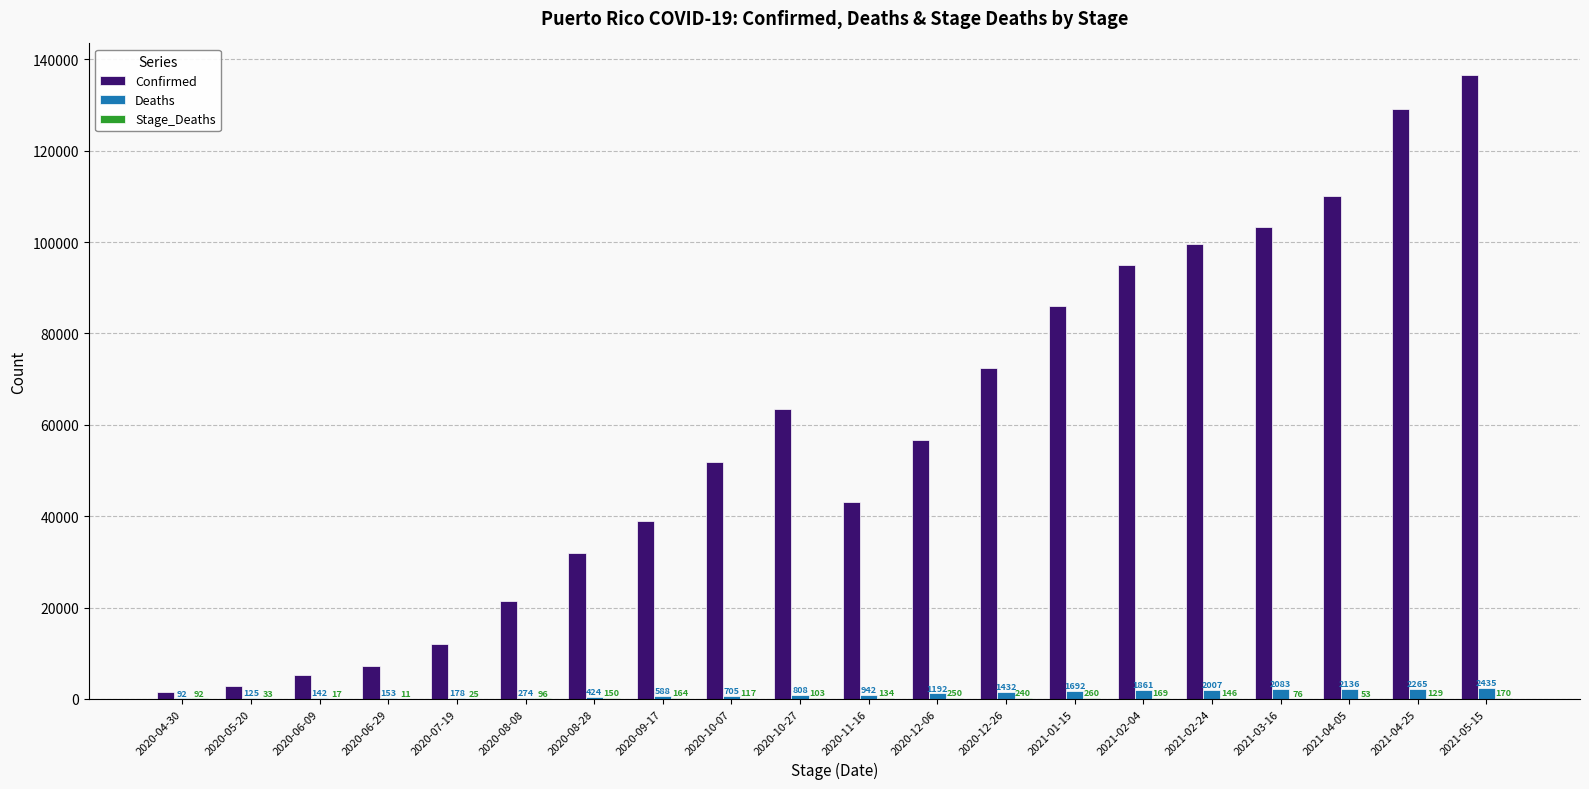

The value of Confirmed at 2021-04-05 is 110022. True or false?

True